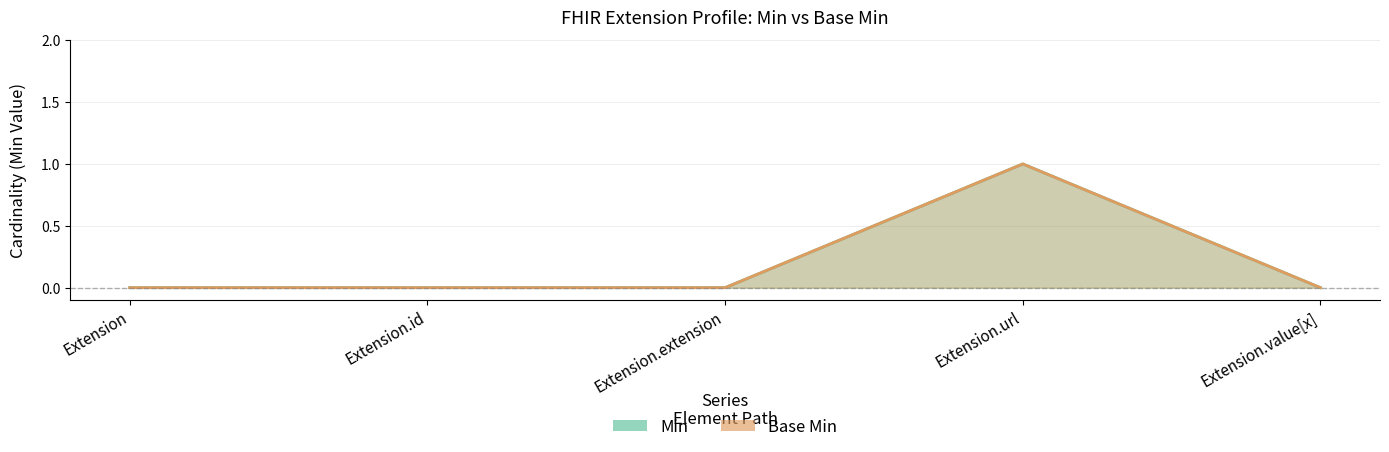

Reading left to right, list all the values displayed in this chart.

Min: Extension=0	Extension.id=0	Extension.extension=0	Extension.url=1	Extension.value[x]=0
Base Min: Extension=0	Extension.id=0	Extension.extension=0	Extension.url=1	Extension.value[x]=0